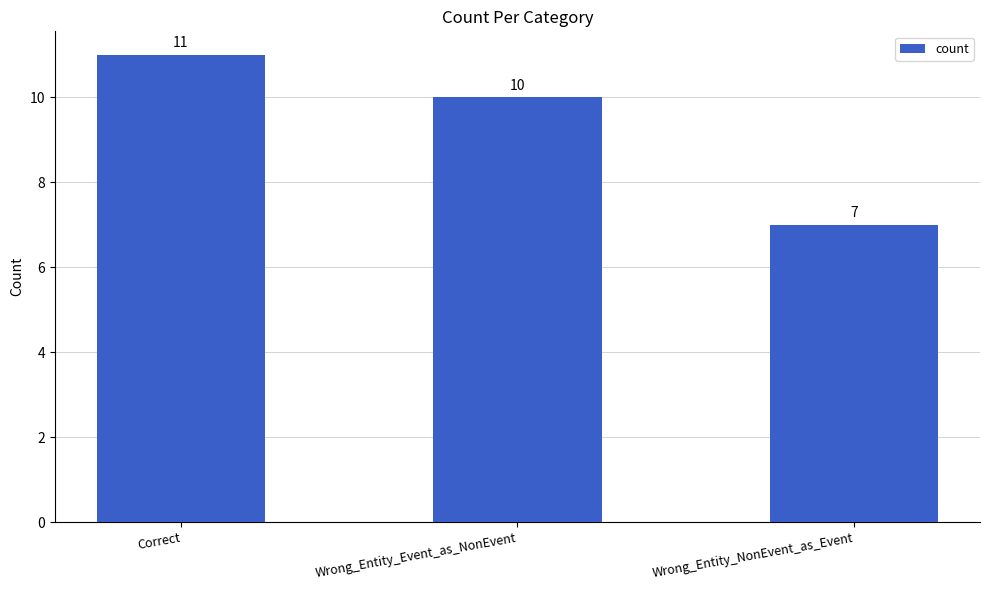

Count the number of categories in the chart.

3